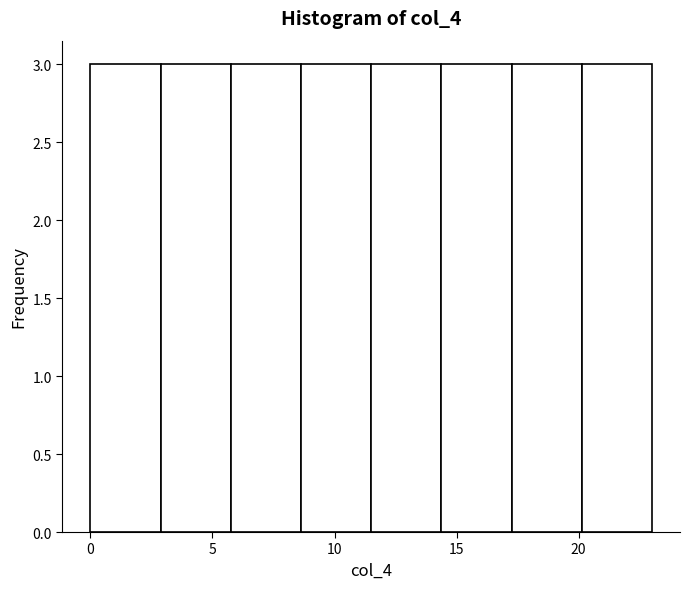

Reading left to right, transcribe this chart: for each bar, give the range it covers on the x-axis and its height. Neither the bar edges nor the heights are printed on the chart, so give them approximately, as read against the axes.

0.0 to 3.0: 3
3.0 to 6.0: 3
6.0 to 8.5: 3
8.5 to 11.5: 3
11.5 to 14.5: 3
14.5 to 17.5: 3
17.5 to 20.0: 3
20.0 to 23.0: 3